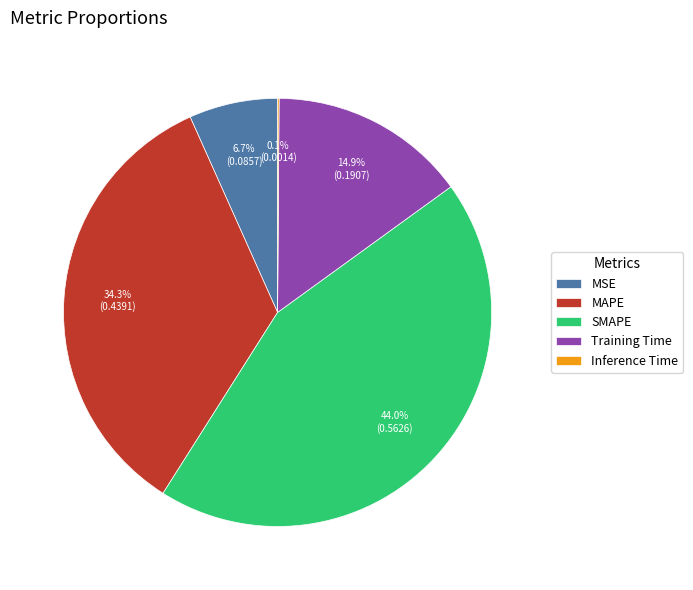

Is SMAPE the majority of the pie?

No